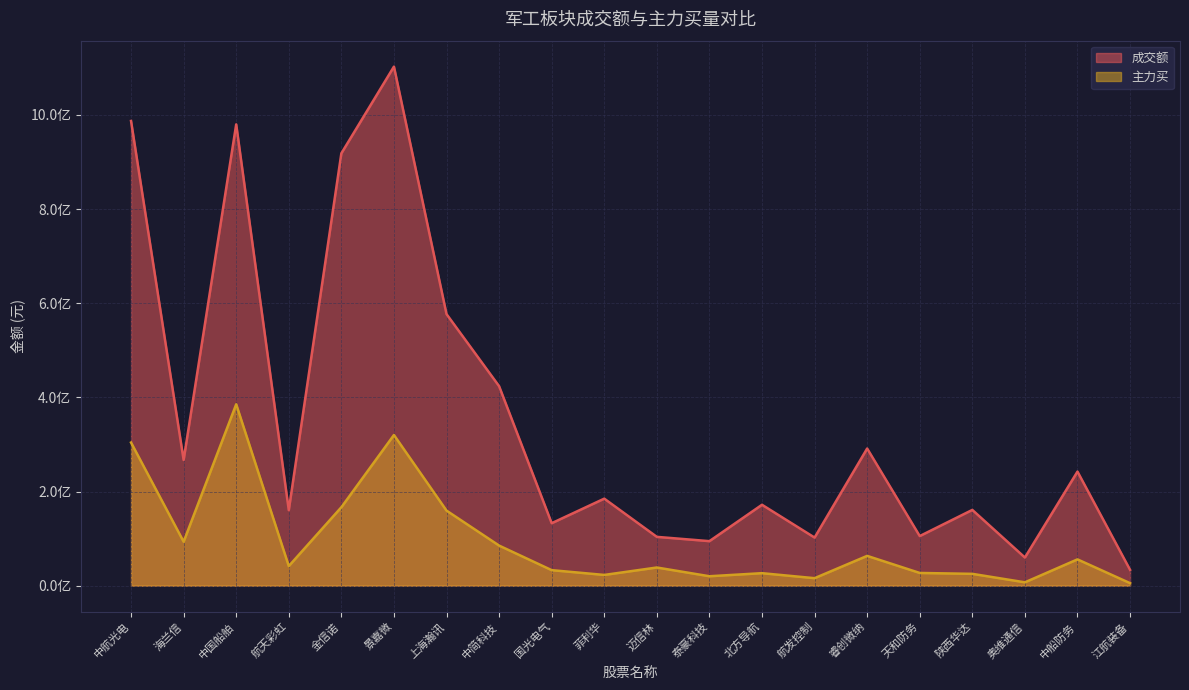

At which category does 成交额 reach its first local valley?

海兰信